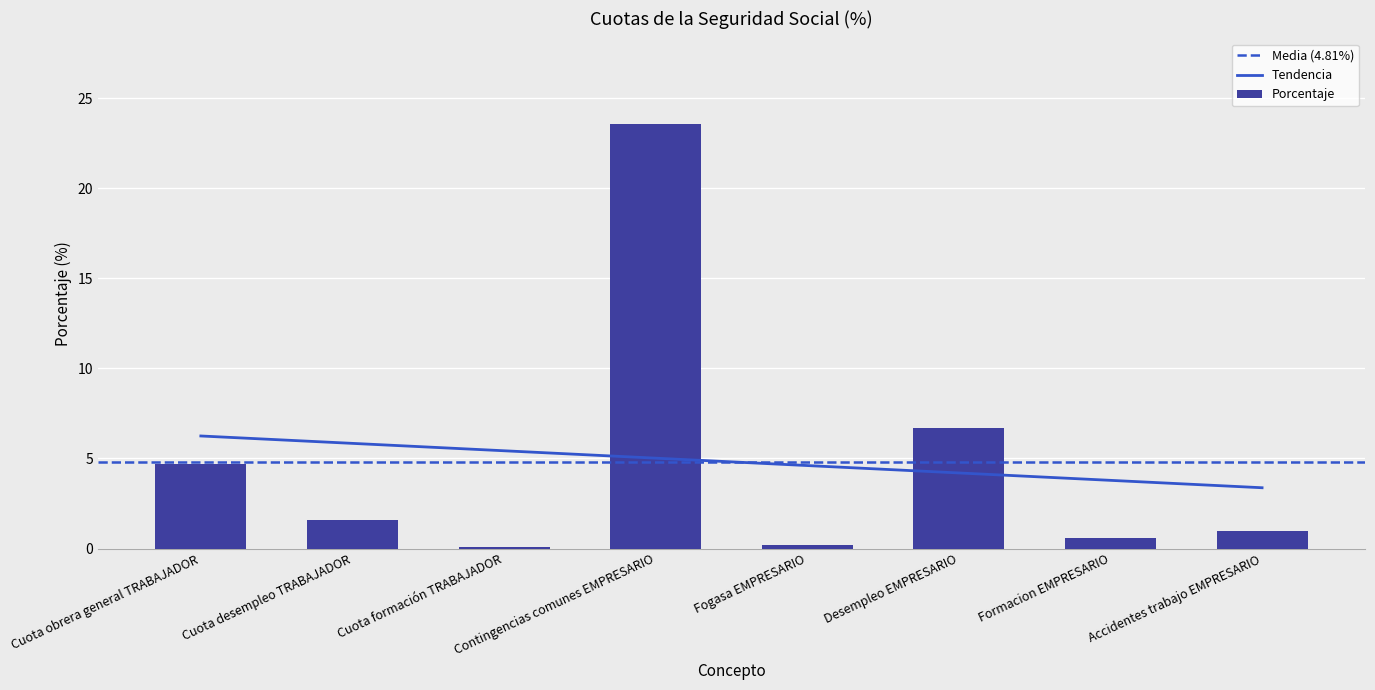

Reading right to left, what are all the values shown in this chart?

1.0	0.6	6.7	0.2	23.6	0.1	1.6	4.7